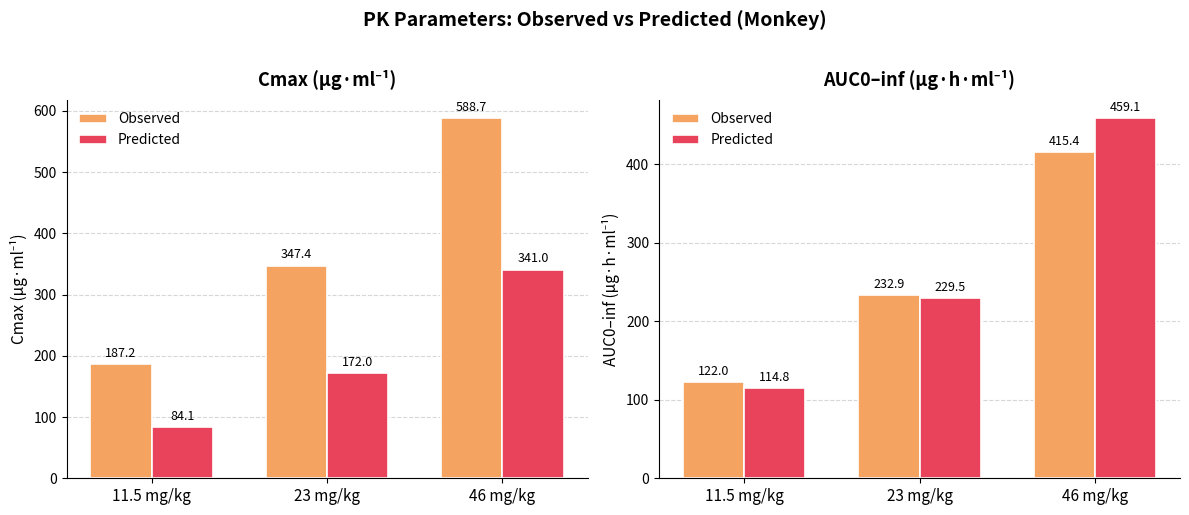

Are the bars grouped side by side (vs. stacked)?

Yes